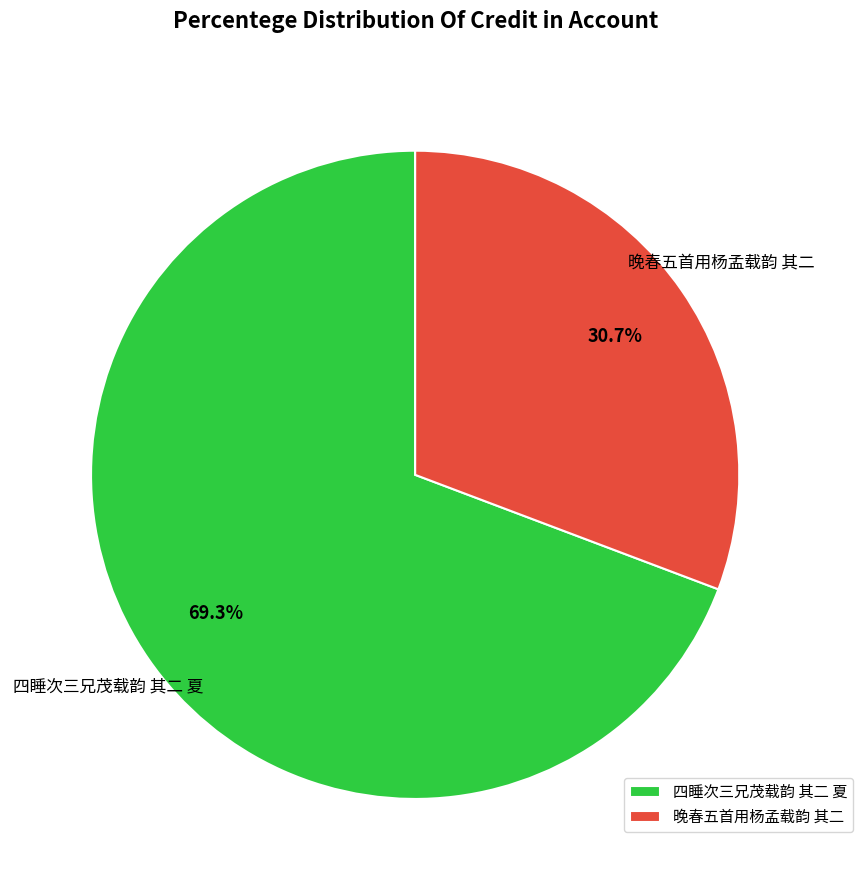

To the nearest percent, what is the difference between the largest and smallest slice percentages?

39%